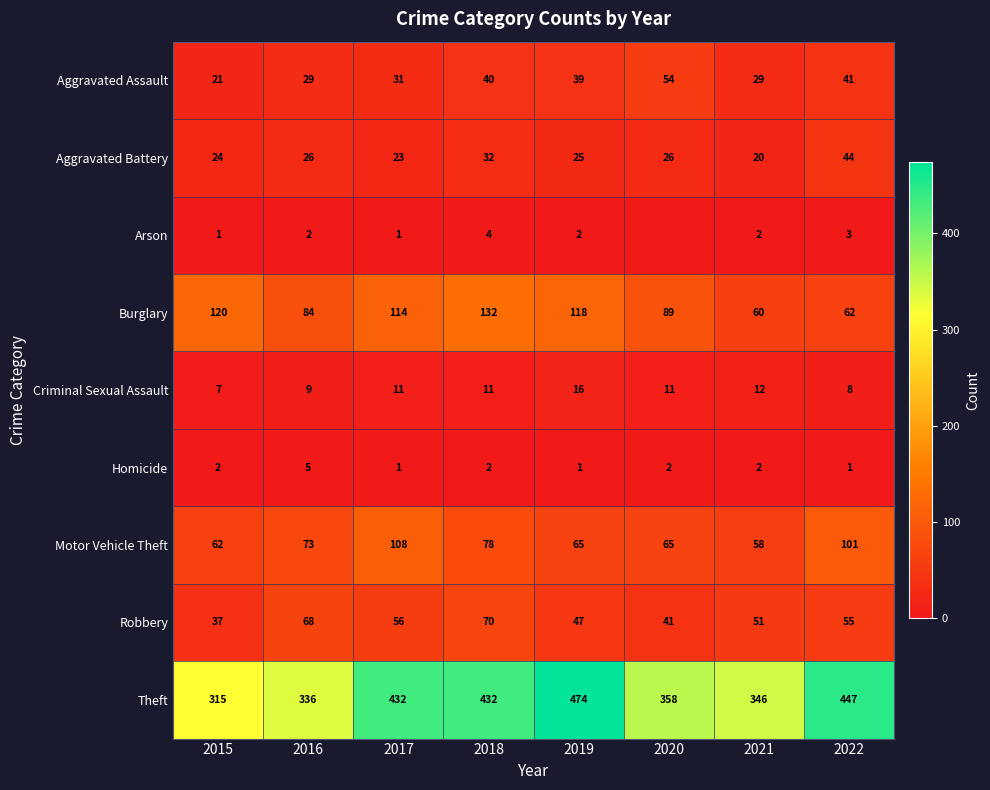

The Aggravated Battery series shows 26 at 2020. True or false?

True